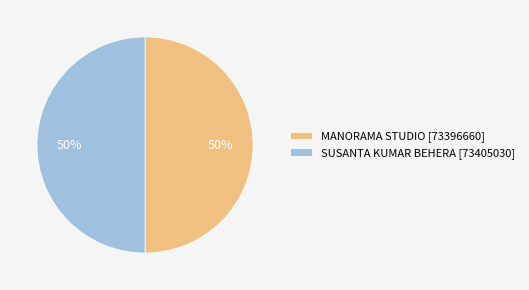

Combined, do MANORAMA STUDIO [73396660] and SUSANTA KUMAR BEHERA [73405030] account for over 50%?

Yes